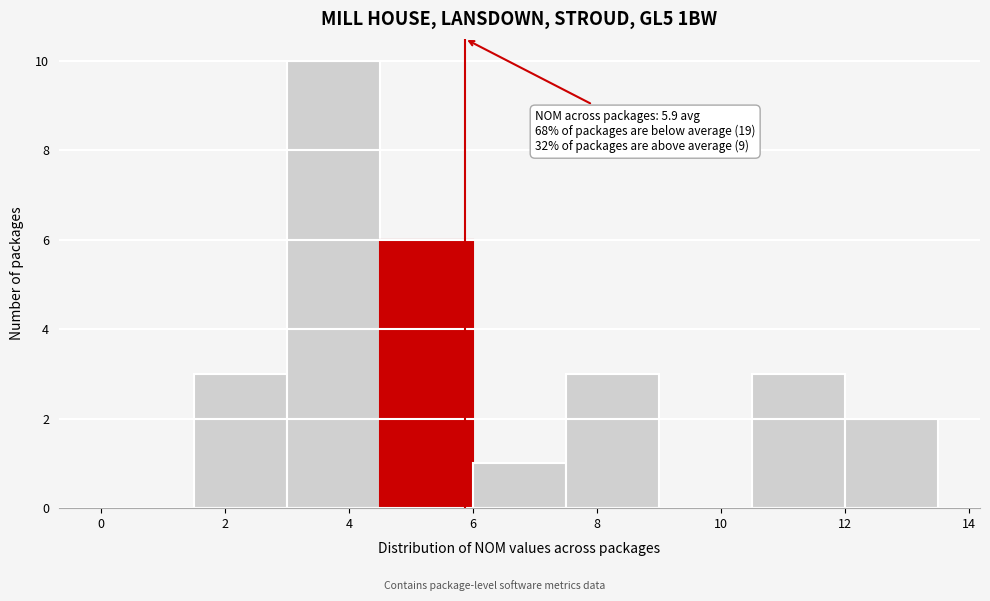

Which range on the x-axis has the tallest bar?

3.0 to 4.5